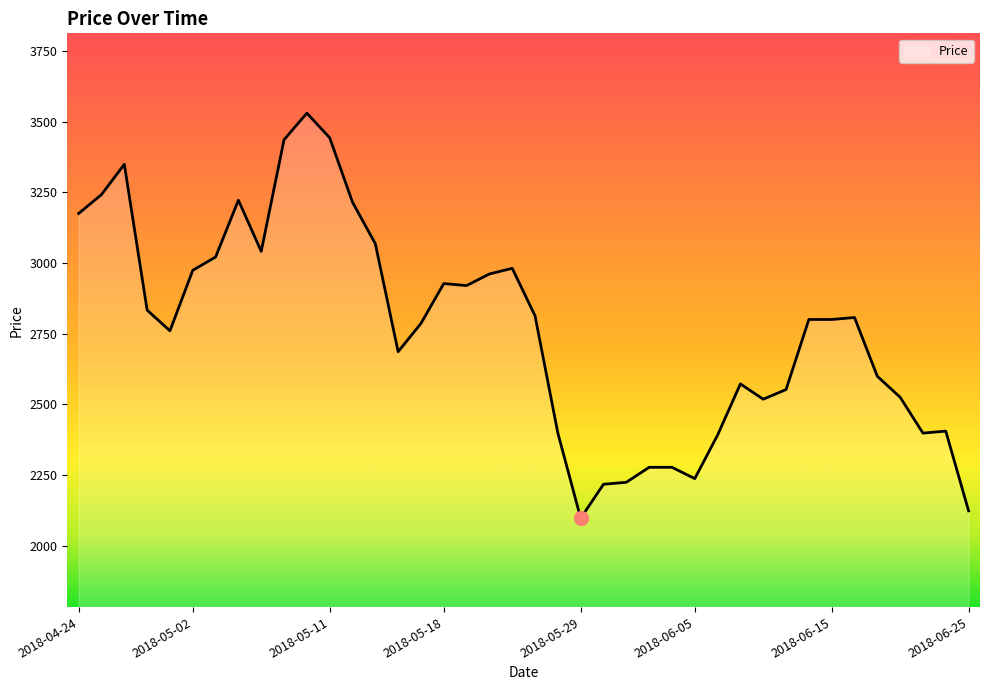

What is the smallest value displayed?

2097